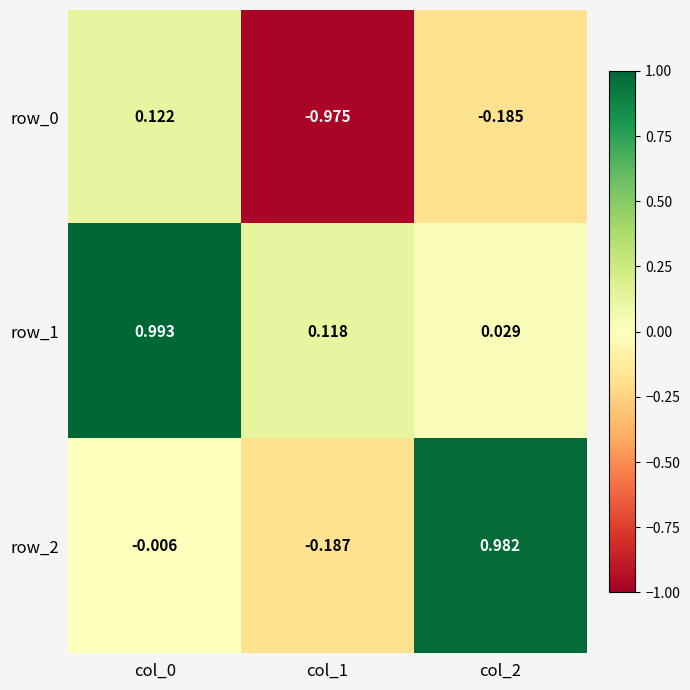

Which category has the lowest value across all series?

col_1